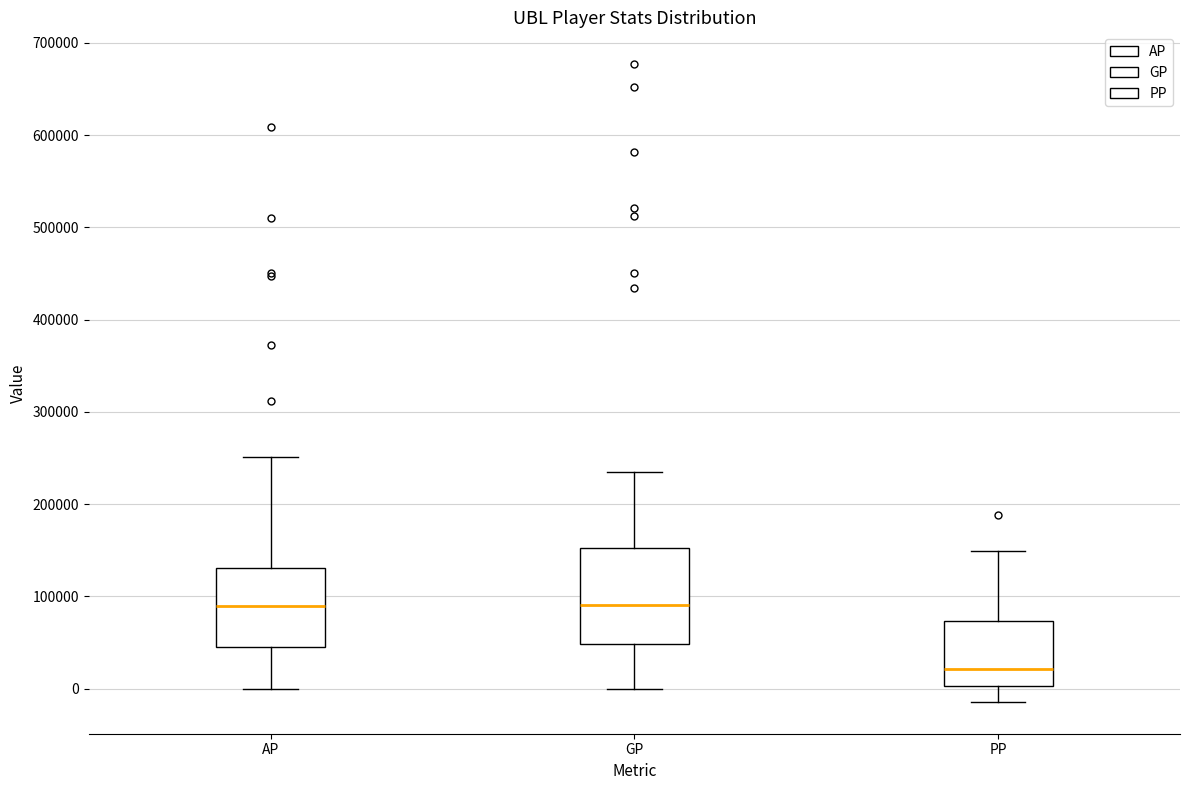

Which box's median line is the lowest?

PP